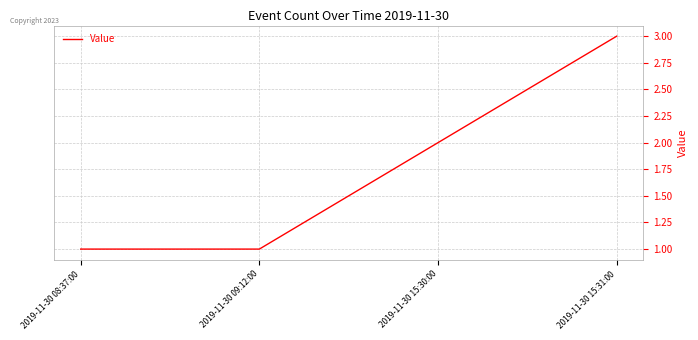

Count the values in the range 1 to 3.

4